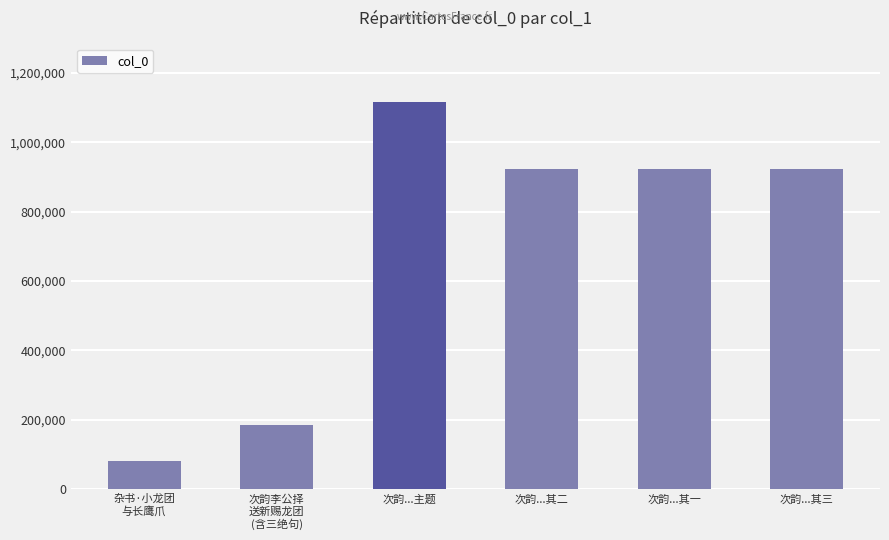

Between 次韵...主题 and 次韵...其一, which is larger?

次韵...主题